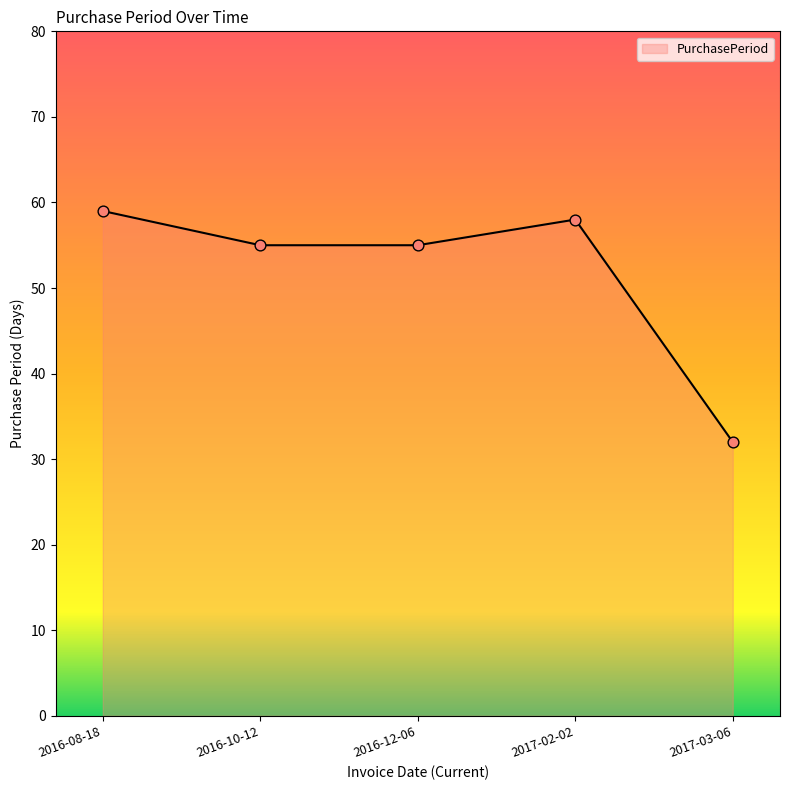

Between 2016-10-12 and 2016-08-18, which is larger?

2016-08-18